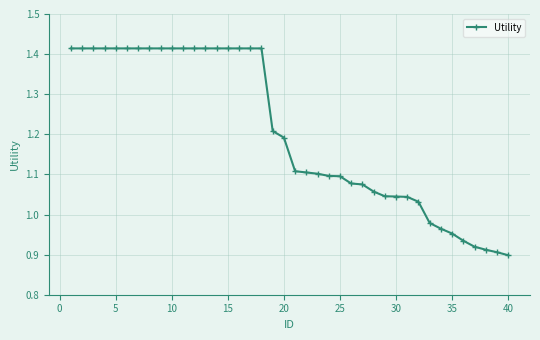

What is the difference between the second highest and second lowest values?

0.5